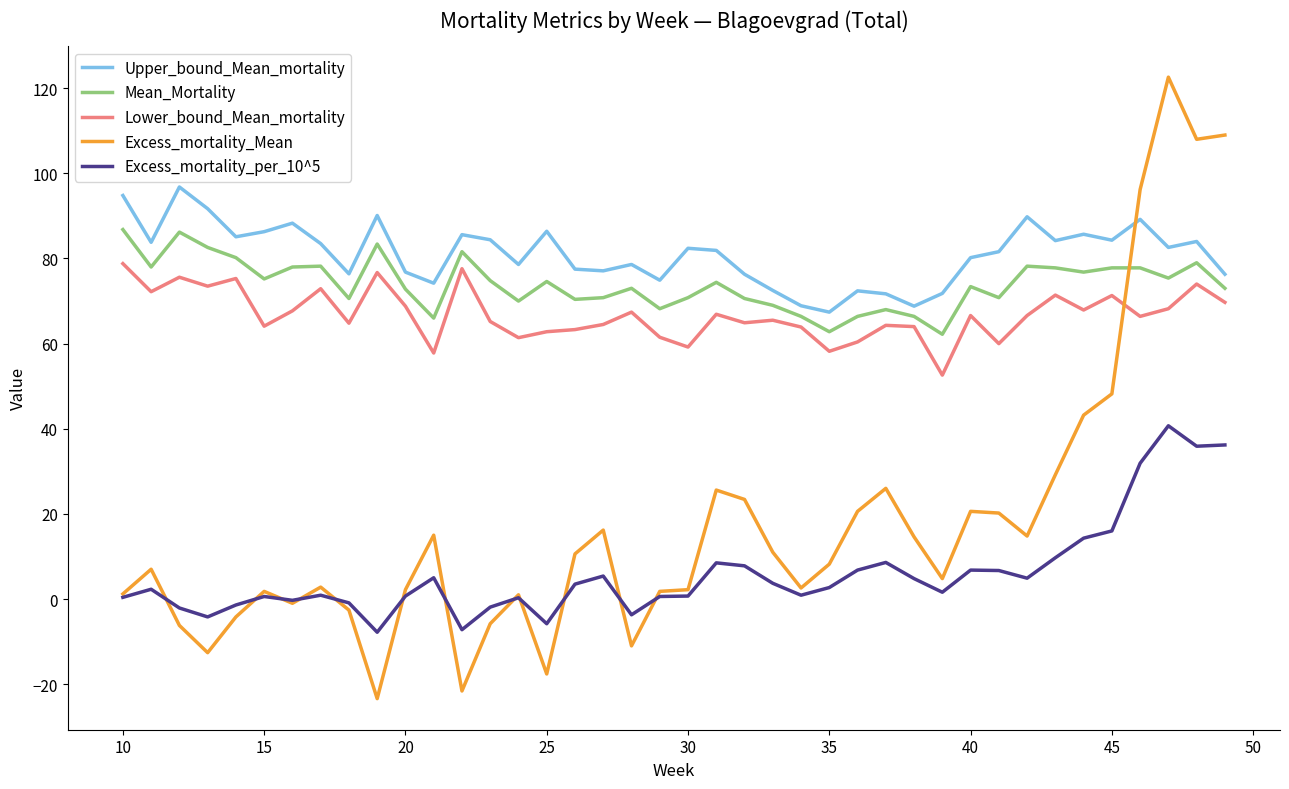

Which series has the widest spread of values?

Excess_mortality_Mean